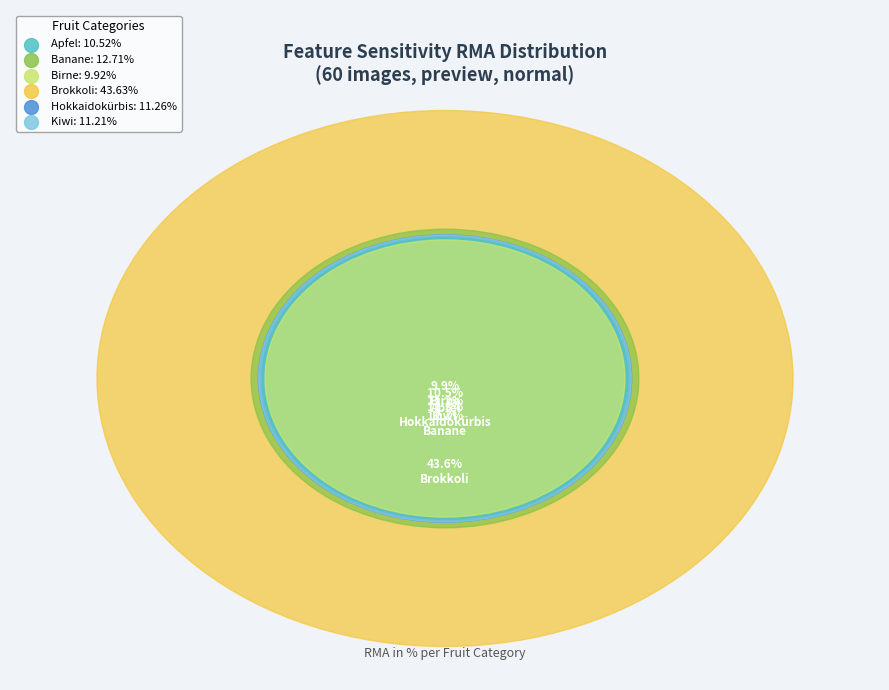

How many segments does this pie chart have?

6